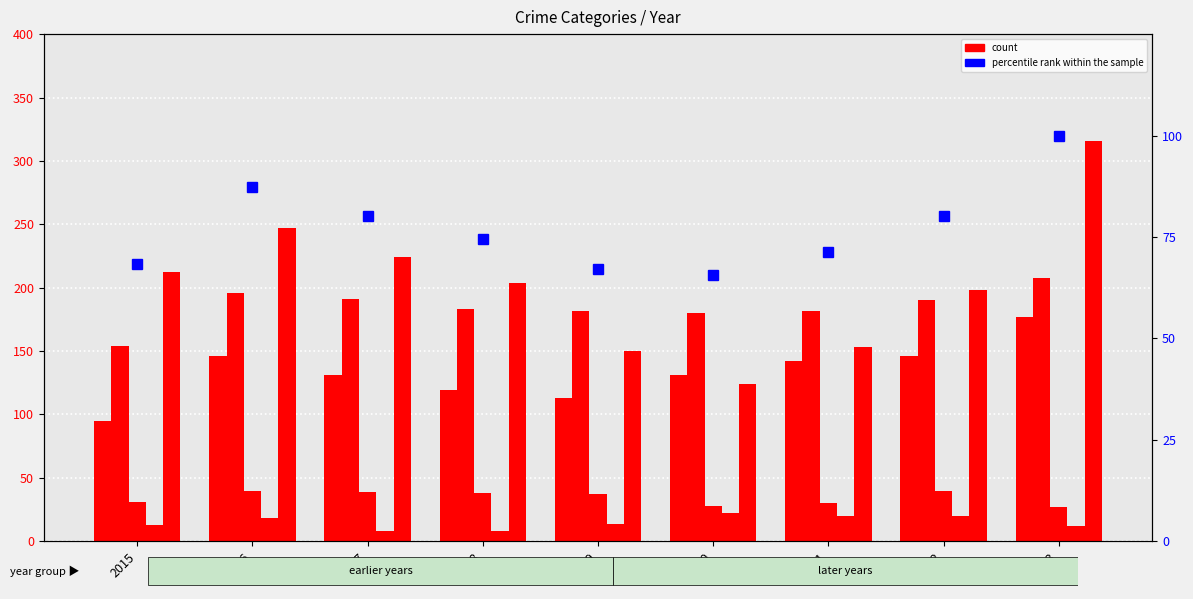

Reading left to right, list all the values displayed in this chart.

Aggravated Assault: 2015=95.0	2016=146.0	2017=131.0	2018=119.0	2019=113.0	2020=131.0	2021=142.0	2022=146.0	2023=177.0
Aggravated Battery: 2015=154.0	2016=196.0	2017=191.0	2018=183.0	2019=182.0	2020=180.0	2021=182.0	2022=190.0	2023=208.0
Criminal Sexual Assault: 2015=31.0	2016=40.0	2017=39.0	2018=38.0	2019=37.0	2020=28.0	2021=30.0	2022=40.0	2023=27.0
Homicide: 2015=13.0	2016=18.0	2017=8.0	2018=8.0	2019=14.0	2020=22.0	2021=20.0	2022=20.0	2023=12.0
Robbery: 2015=212.0	2016=247.0	2017=224.0	2018=204.0	2019=150.0	2020=124.0	2021=153.0	2022=198.0	2023=316.0
percentile rank within the sample: 2015=68.2	2016=87.4	2017=80.1	2018=74.6	2019=67.0	2020=65.5	2021=71.2	2022=80.3	2023=100.0